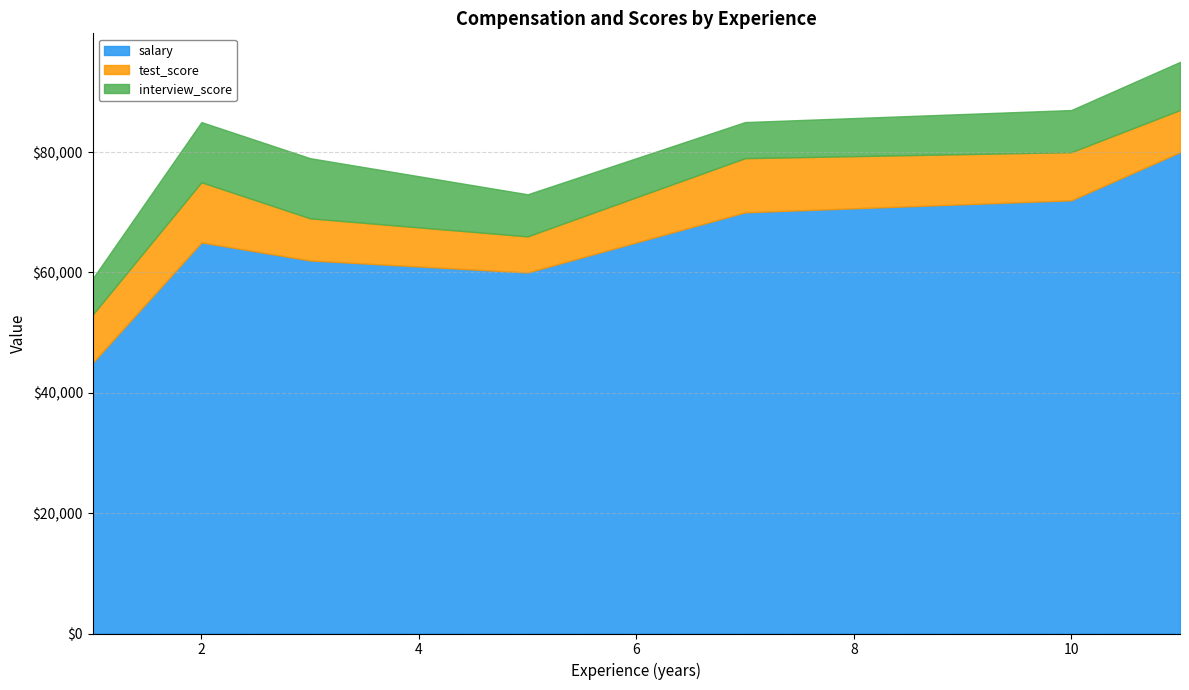

What are all the series names shown in the legend?

salary, test_score, interview_score